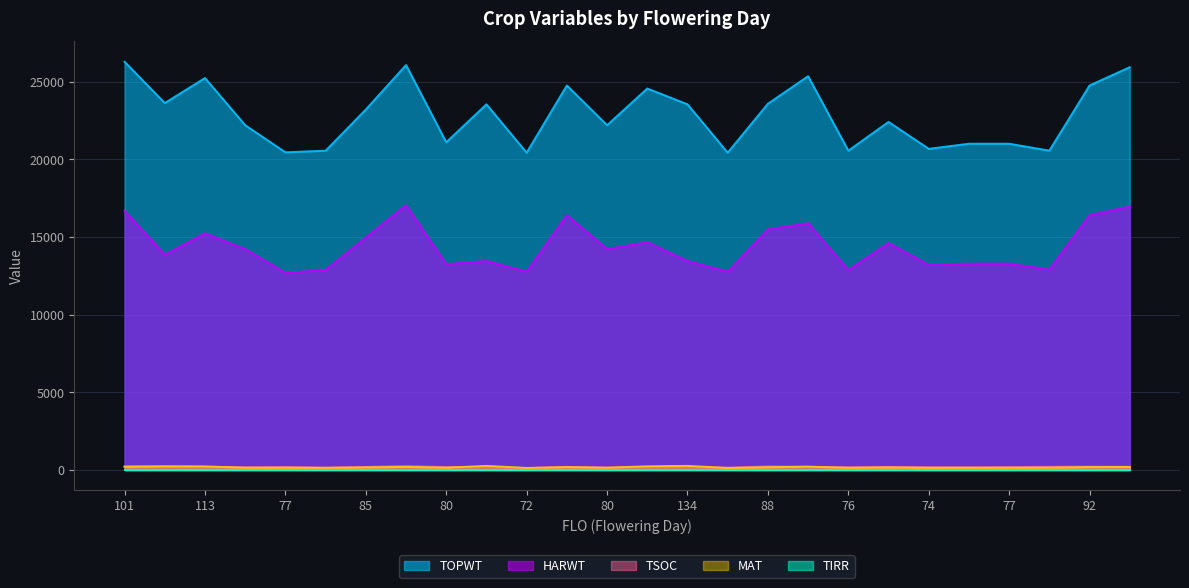

Which has a higher value, 77 or 72?

77